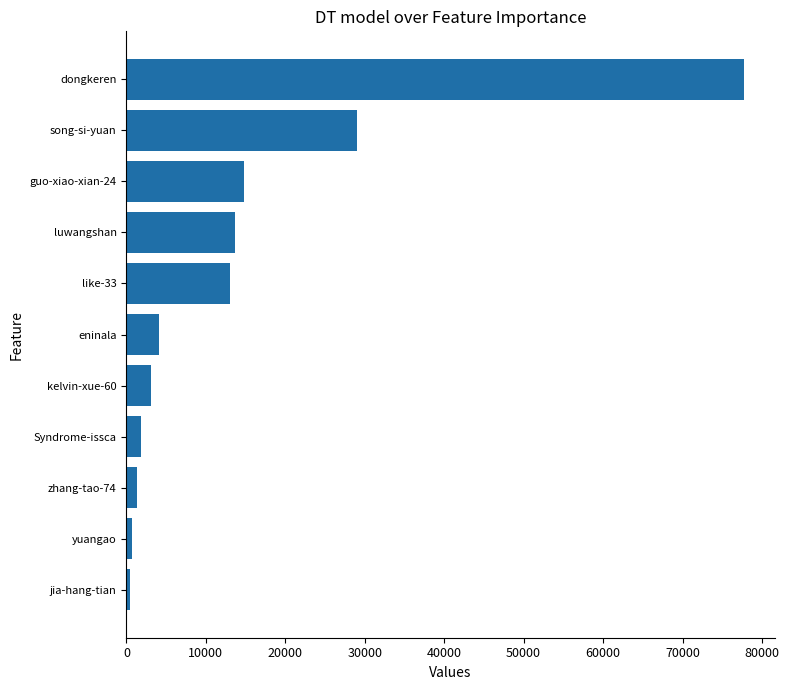

Is it true that the value at guo-xiao-xian-24 is 6519?

False